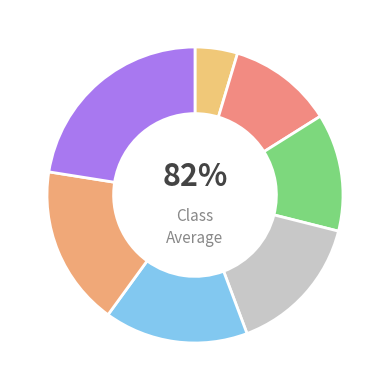

Combined, what portion of the pie is SMOTE_SVM and DTO?

33.2%